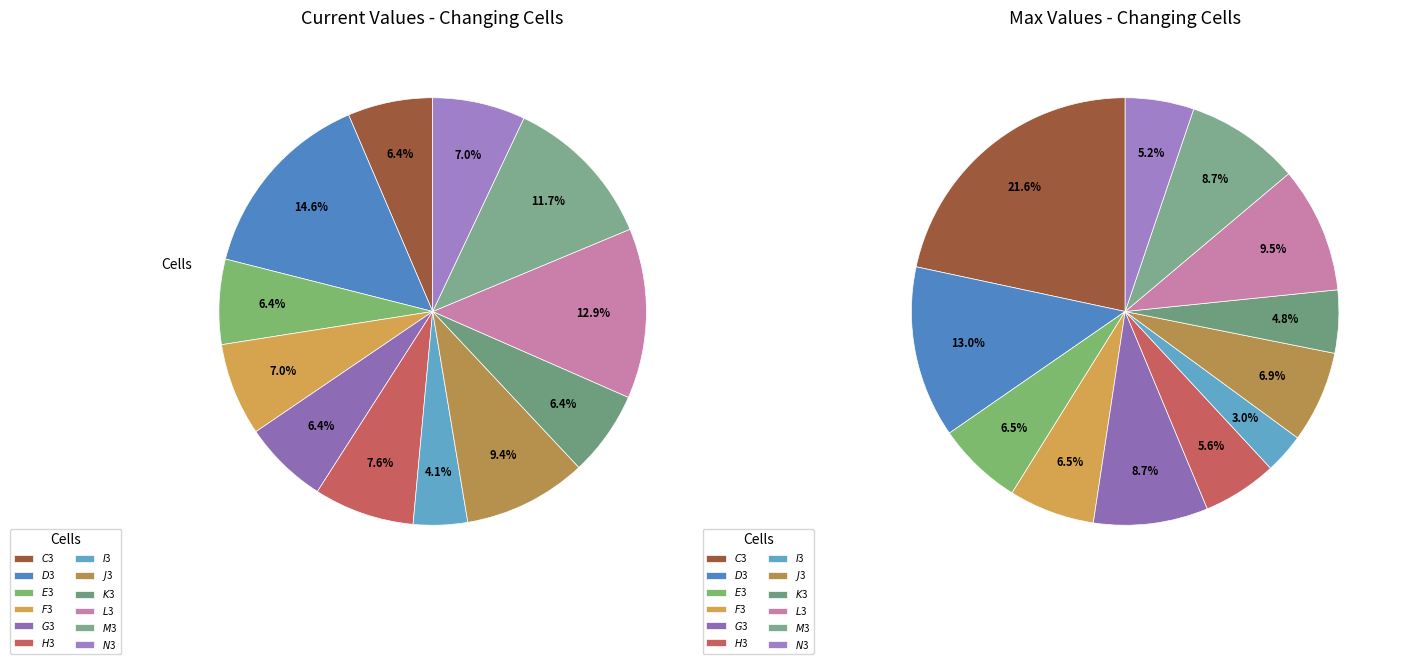

To the nearest percent, what is the average slice percentage?

8%